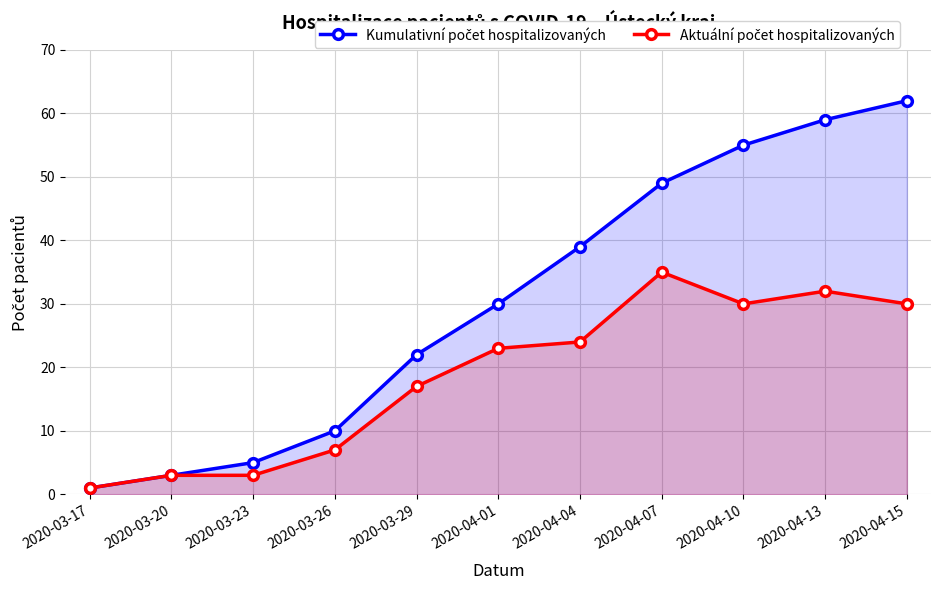

Reading left to right, list all the values displayed in this chart.

Kumulativní počet hospitalizovaných: 2020-03-17=1	2020-03-20=3	2020-03-23=5	2020-03-26=10	2020-03-29=22	2020-04-01=30	2020-04-04=39	2020-04-07=49	2020-04-10=55	2020-04-13=59	2020-04-15=62
Aktuální počet hospitalizovaných: 2020-03-17=1	2020-03-20=3	2020-03-23=3	2020-03-26=7	2020-03-29=17	2020-04-01=23	2020-04-04=24	2020-04-07=35	2020-04-10=30	2020-04-13=32	2020-04-15=30